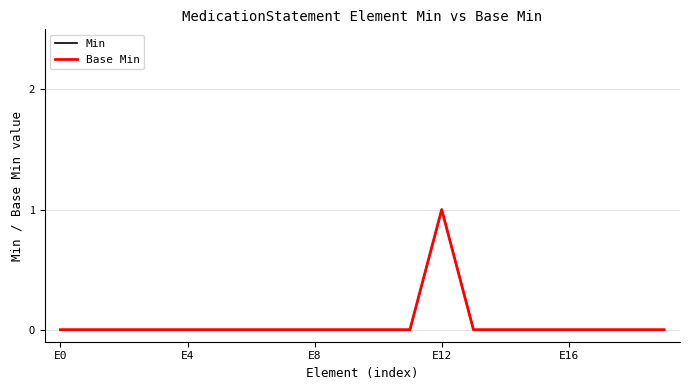

Does the chart display data point markers on the line(s)?

No